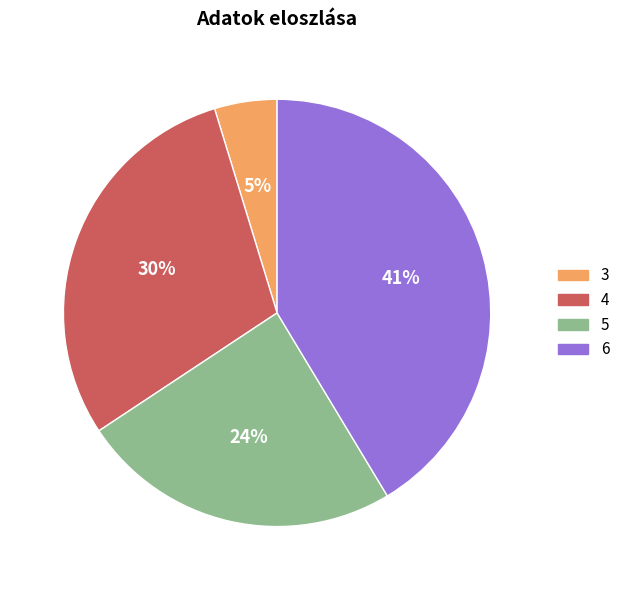

Which has a higher value, 5 or 4?

4